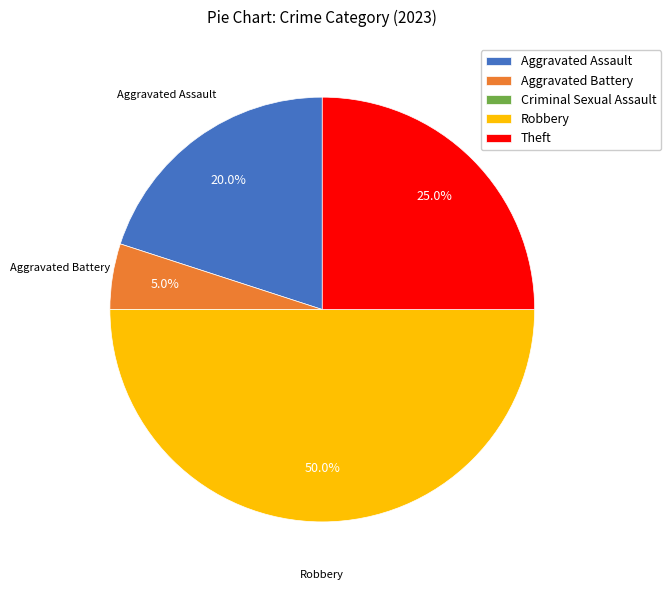

Is Aggravated Assault the majority of the pie?

No